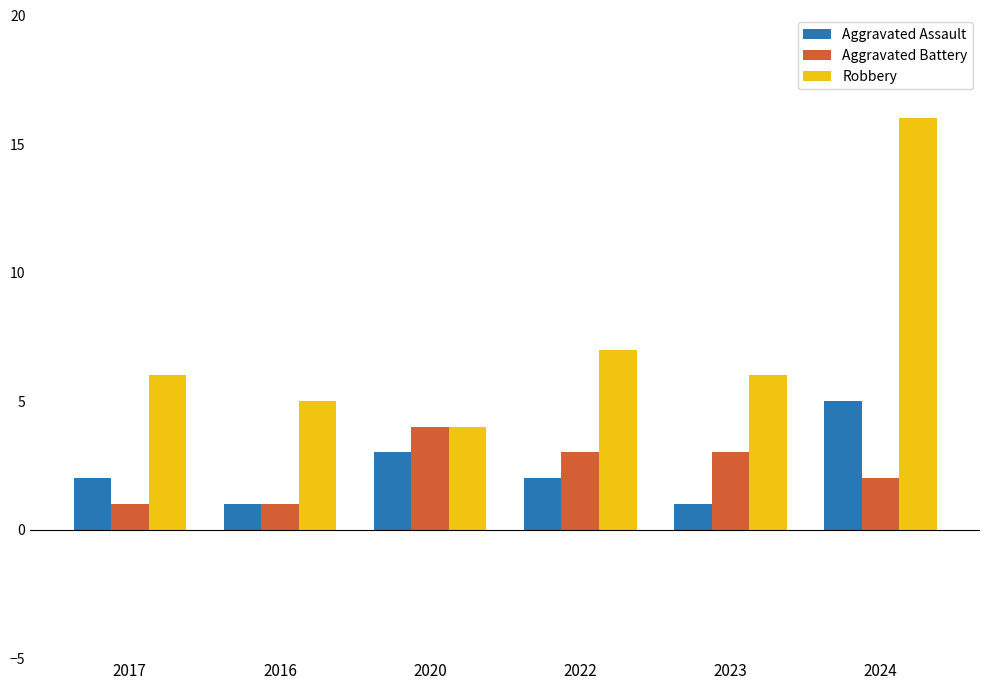

What are all the series names shown in the legend?

Aggravated Assault, Aggravated Battery, Robbery